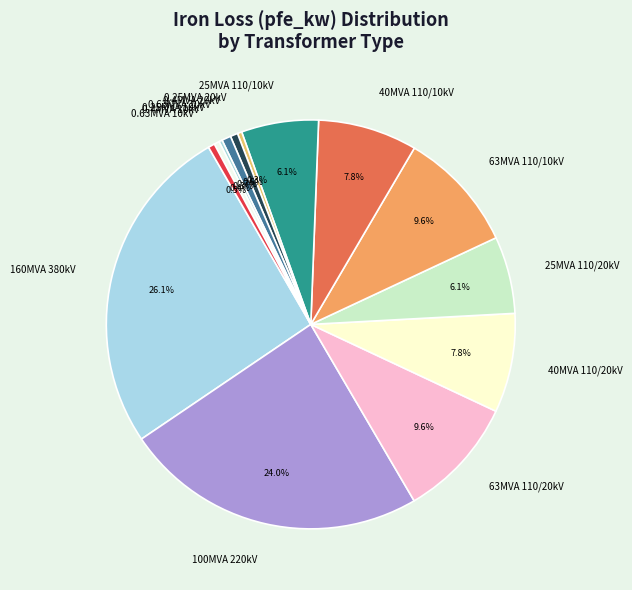

Is there any slice that represents more than half of the pie?

No